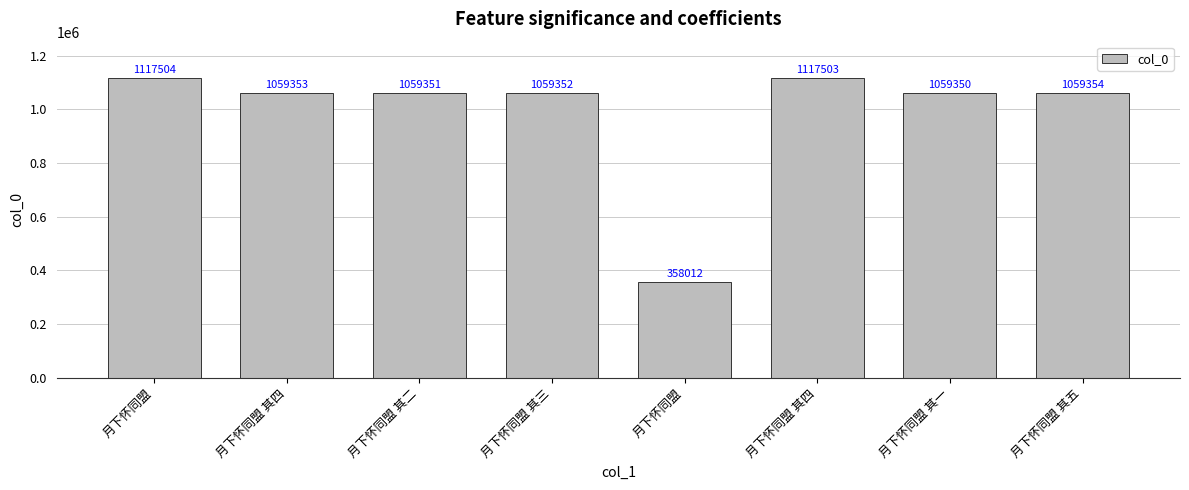

What is the change in value from 月下怀同盟 to 月下怀同盟 其四?

-58151